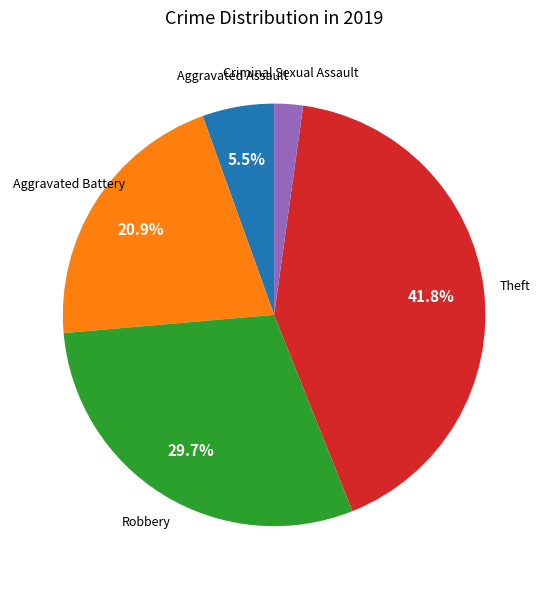

Does any single category account for the majority?

No